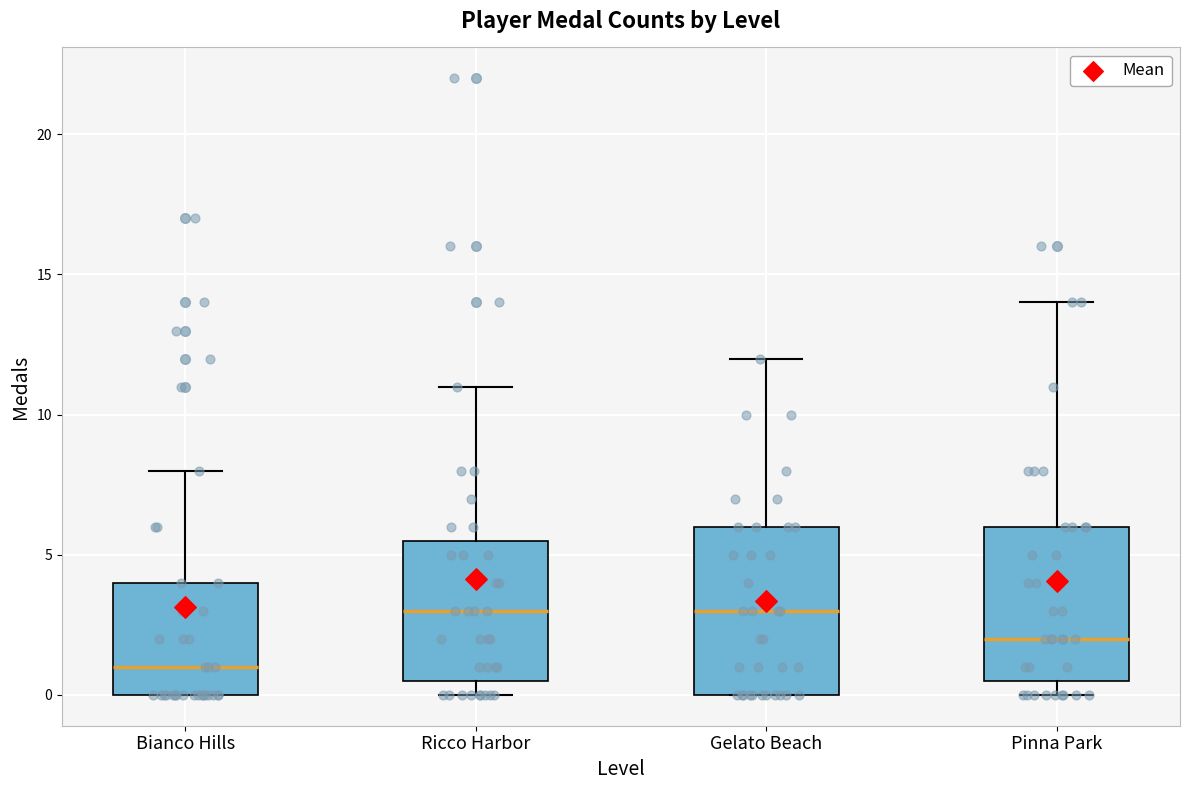

Which box has the lowest median line?

Bianco Hills